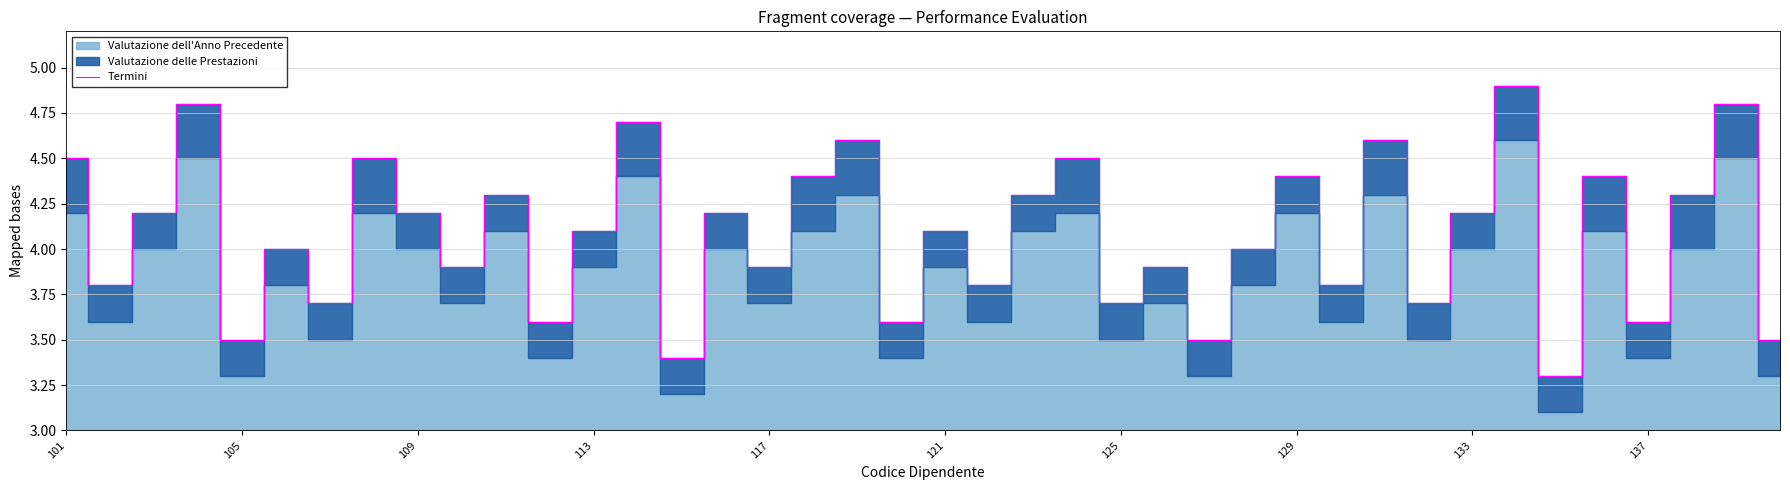

What is the highest value of the Termini series?

4.9